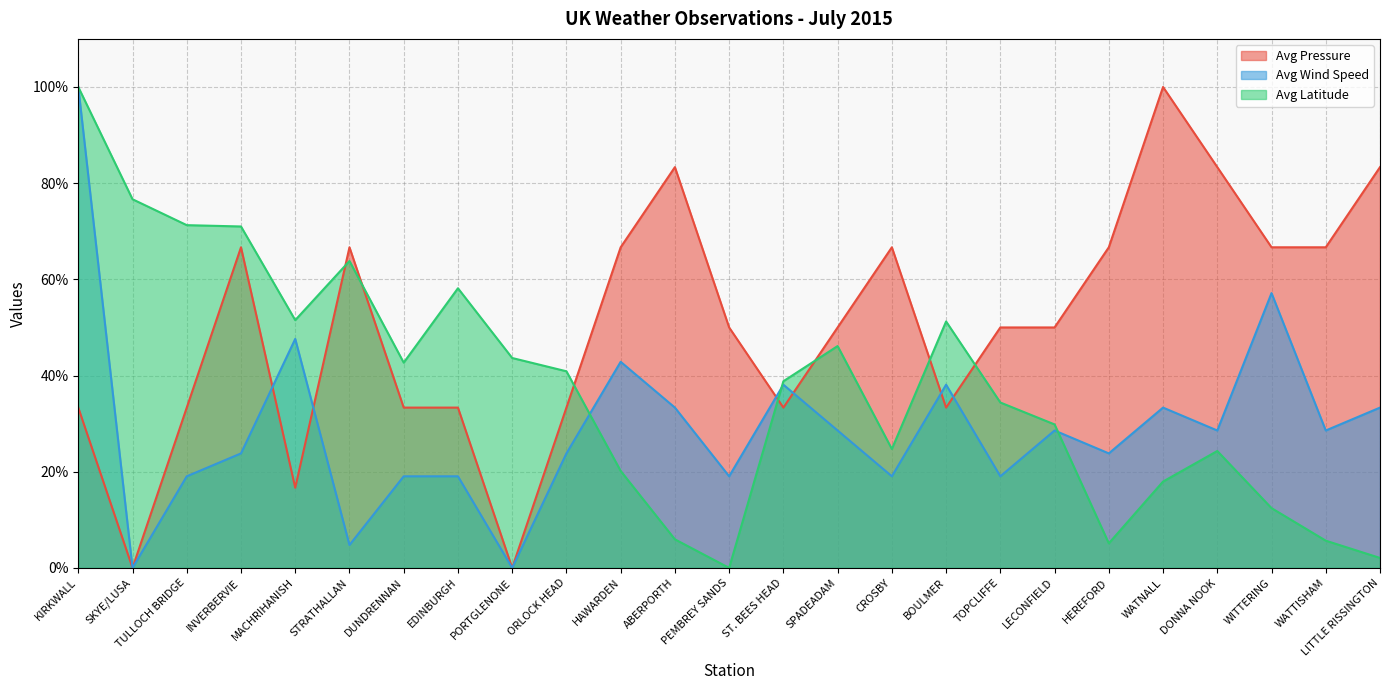

At which category is the sum across all series the highest?

KIRKWALL